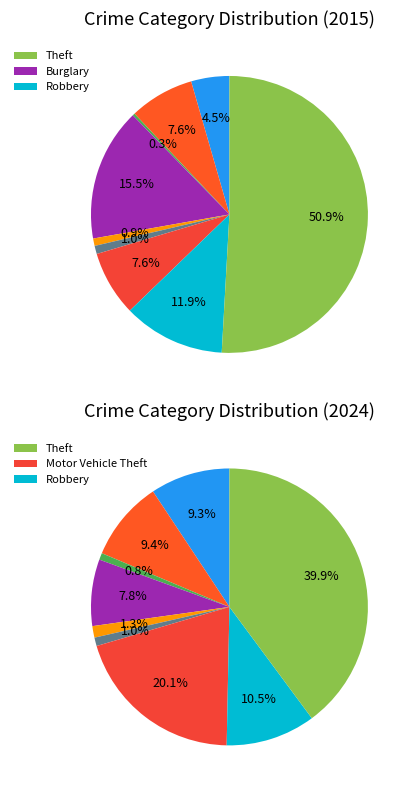

What is the total percentage of Theft and Aggravated Battery?

58.5%